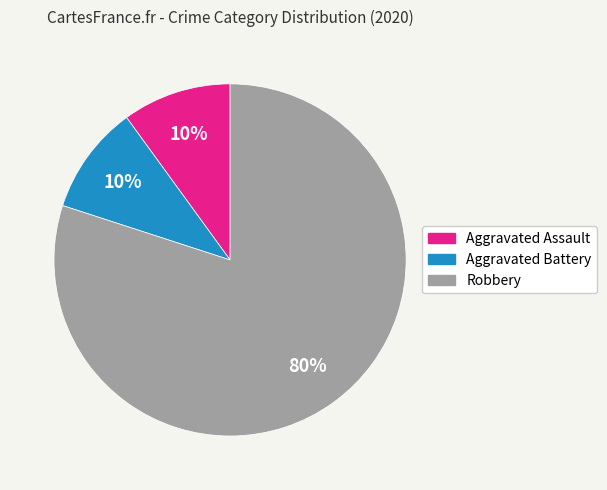

Which category accounts for the majority?

Robbery